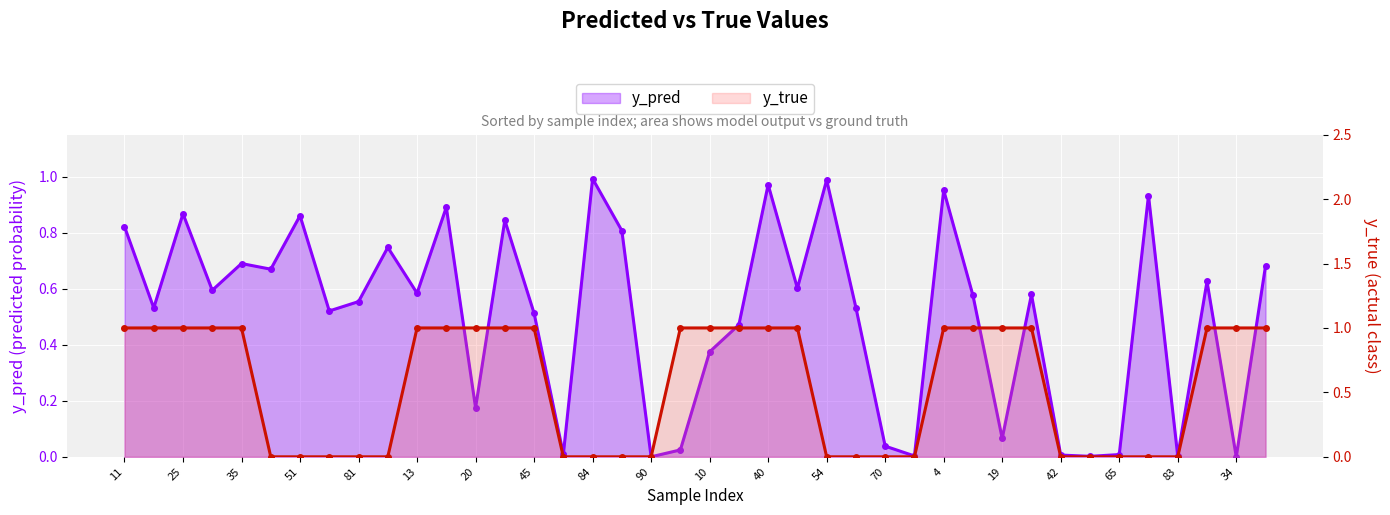

After their last crossing, which series has the higher values: y_pred or y_true?

y_true